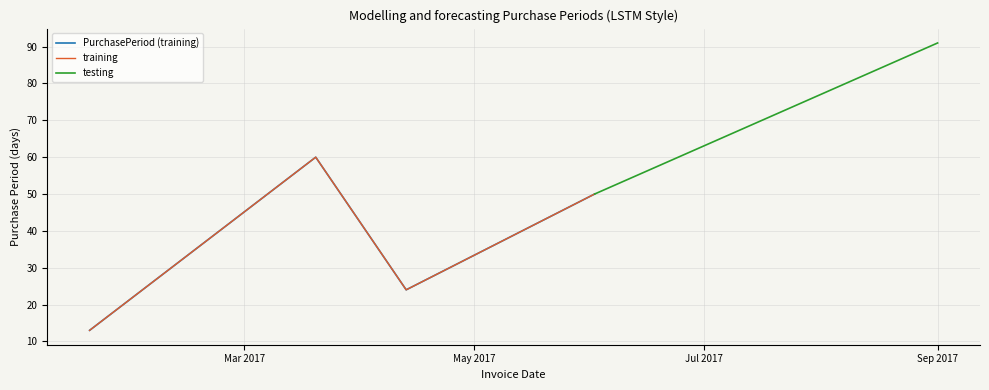

Reading left to right, list all the values displayed in this chart.

13	60	24	50	91